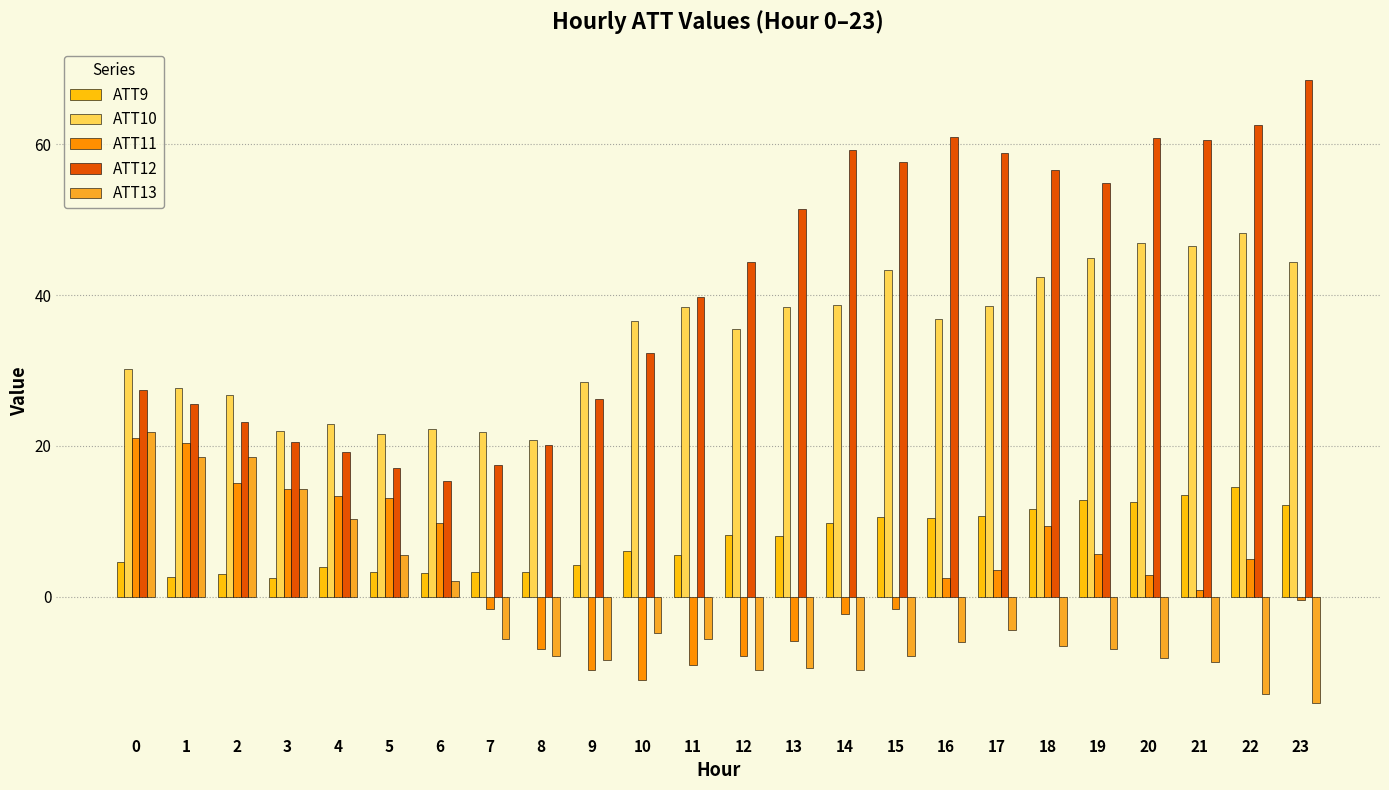

How many bars are there in each group?

5